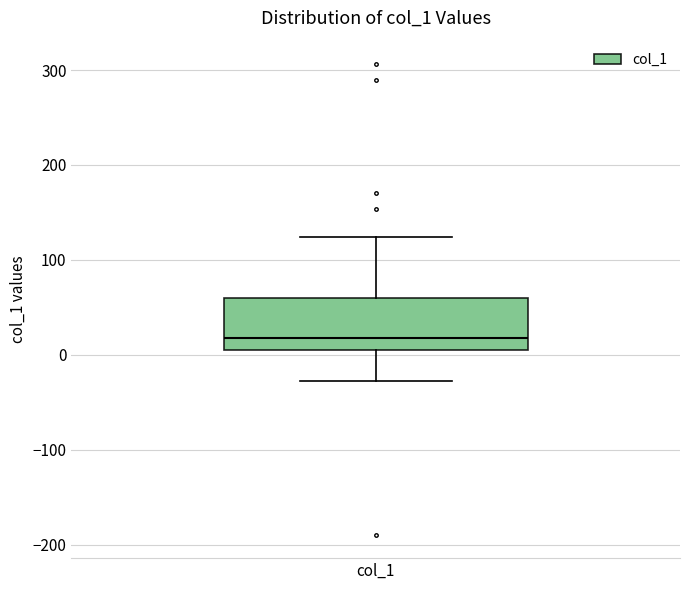

Read this box plot against the y-axis: the position of the median line, the range covered by the box, and the ends of both whiskers. The values are not printed on the chart, so give them approximately, as read against the axis.

median 20, box 10 to 60, whiskers -30 to 120